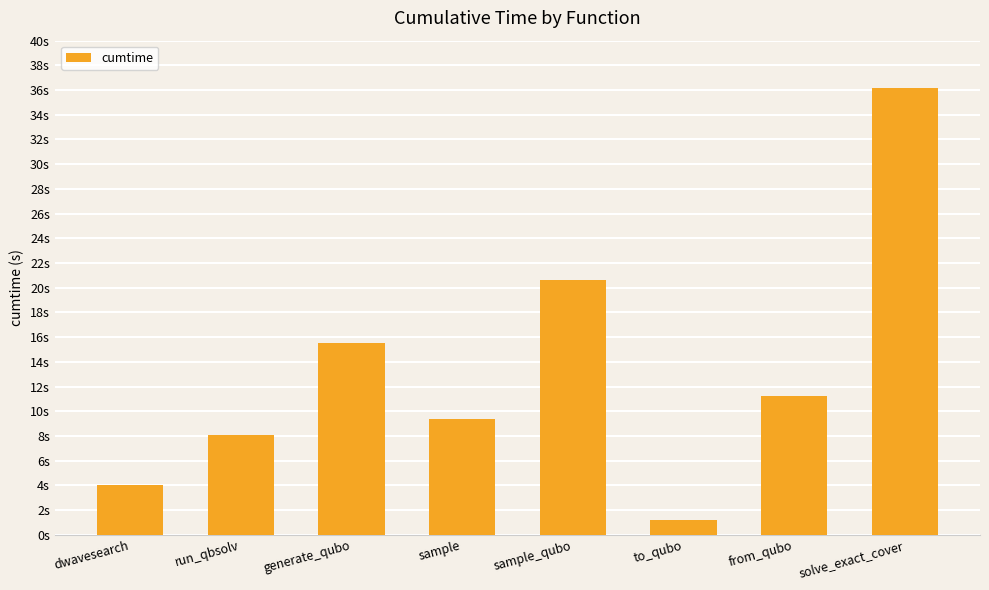

Does the chart contain any negative values?

No